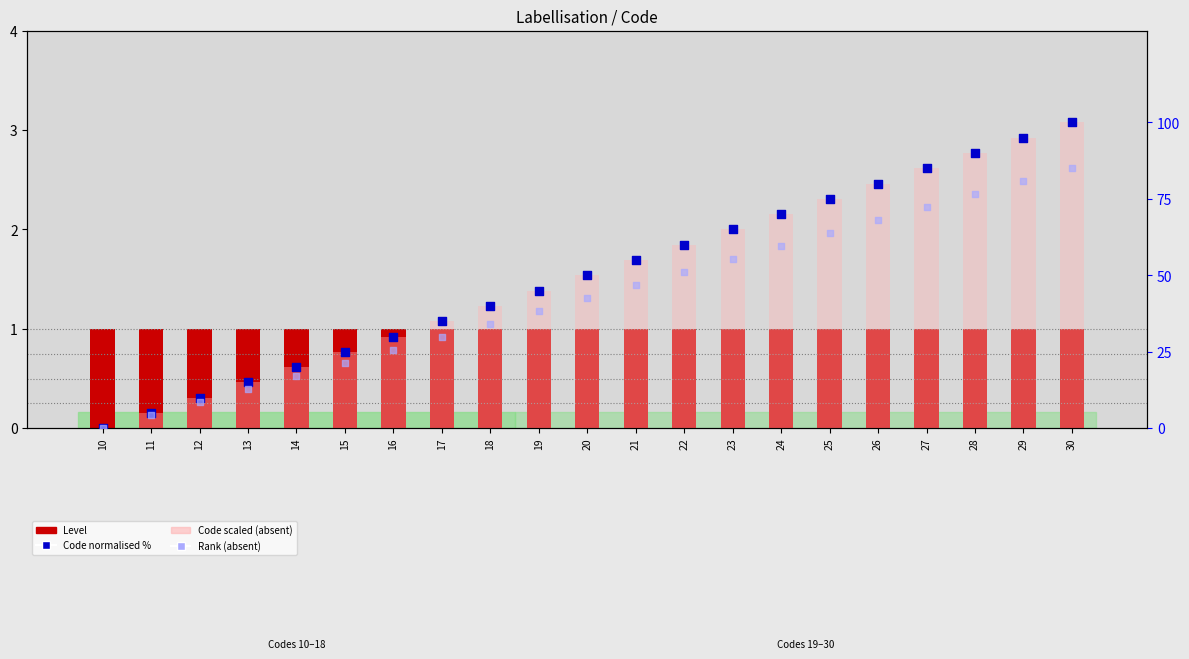

Is the value of Rank (absent) at 17 greater than the value of Code scaled (absent) at 24?

No